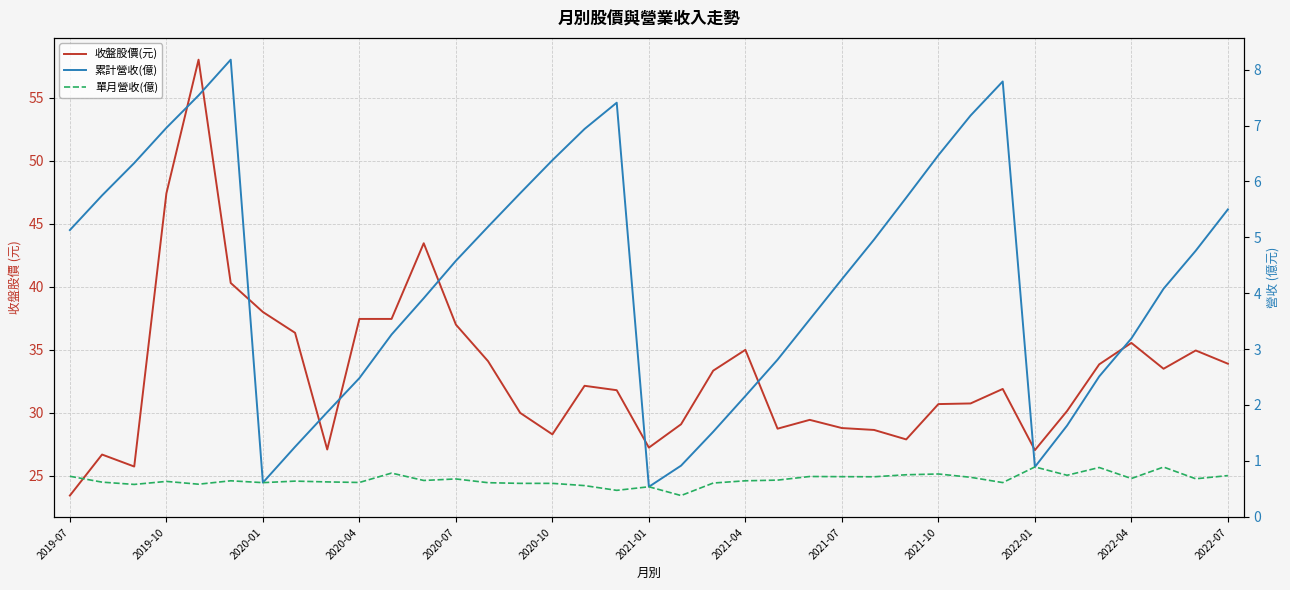

Which series has the largest total across all categories?

收盤股價(元)